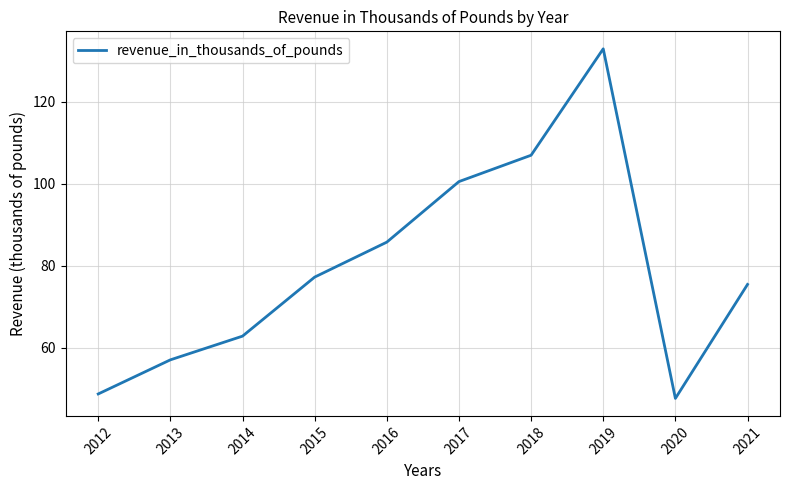

Rank the categories by value from highest to lowest.

2019, 2018, 2017, 2016, 2015, 2021, 2014, 2013, 2012, 2020